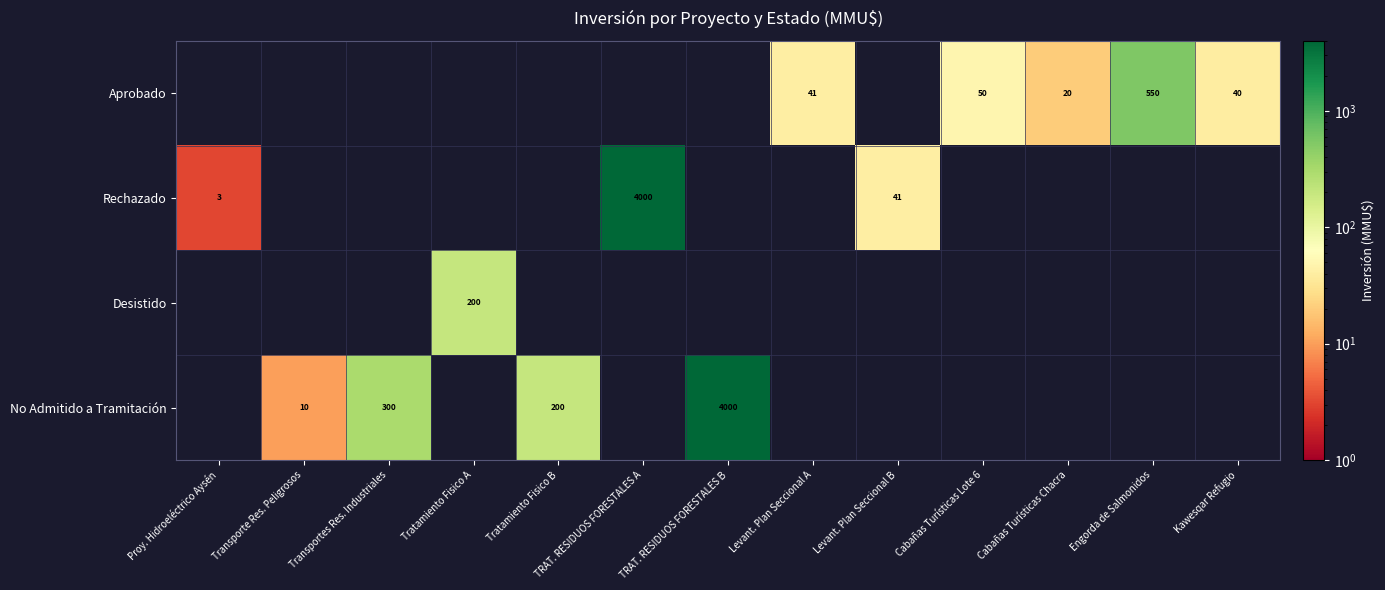

The value of No Admitido a Tramitación at Transporte Res. Peligrosos is 15. True or false?

False